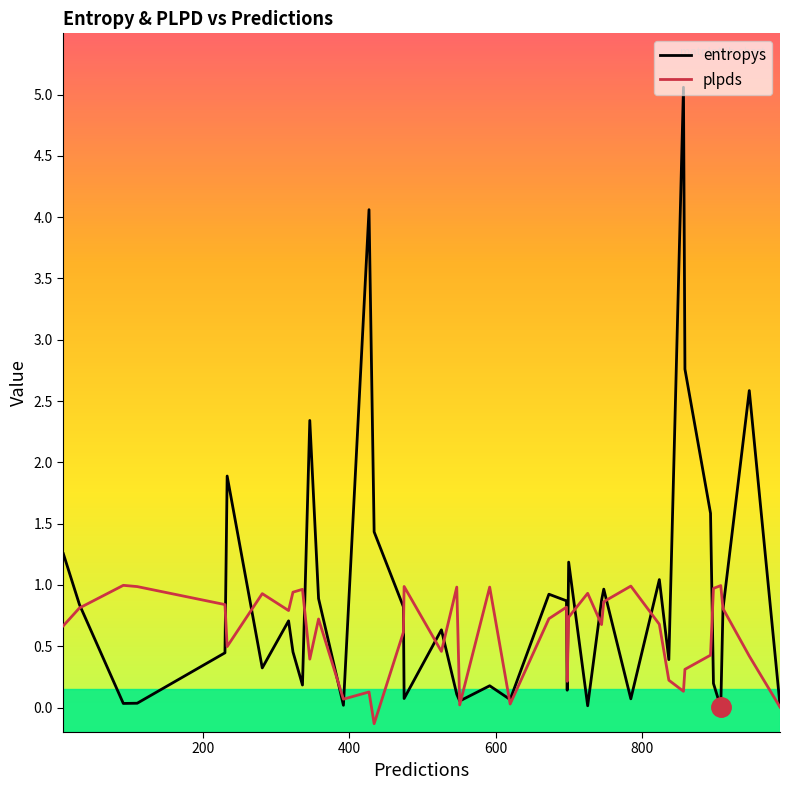

Rank the series by their average value, from lowest to highest.

plpds, entropys